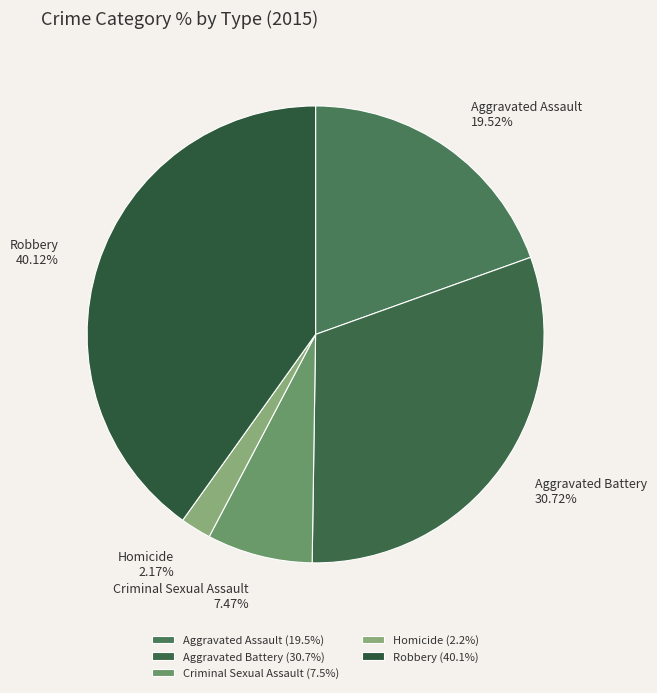

How many segments does this pie chart have?

5